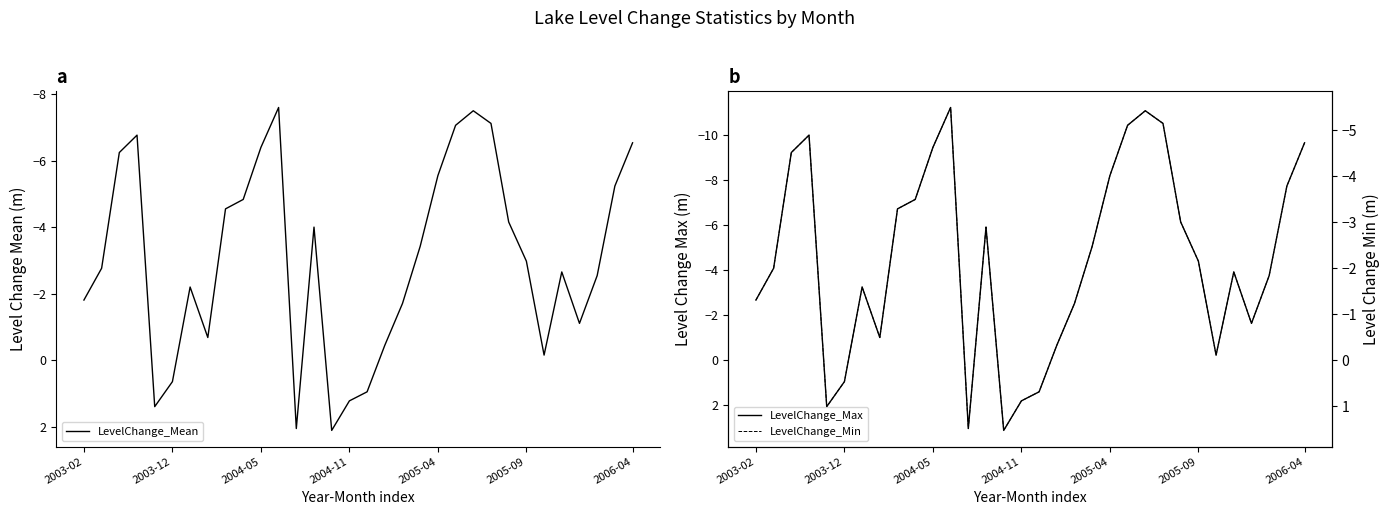

What are all the series names shown in the legend?

LevelChange_Mean, LevelChange_Max, LevelChange_Min